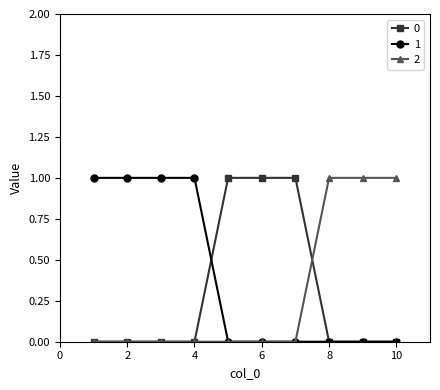

Reading left to right, transcribe all the data shown in this chart.

0: 0	0	0	0	1	1	1	0	0	0
1: 1	1	1	1	0	0	0	0	0	0
2: 0	0	0	0	0	0	0	1	1	1